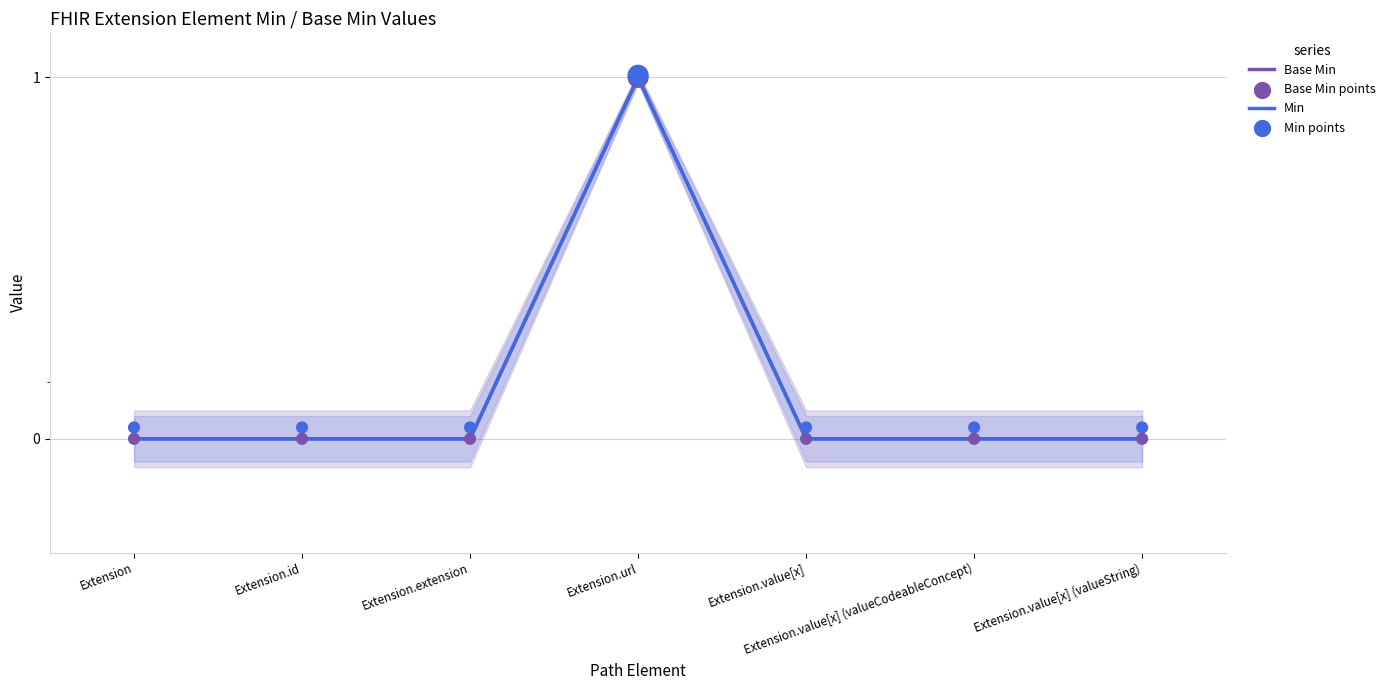

Which series reaches the minimum Y coordinate?

Base Min